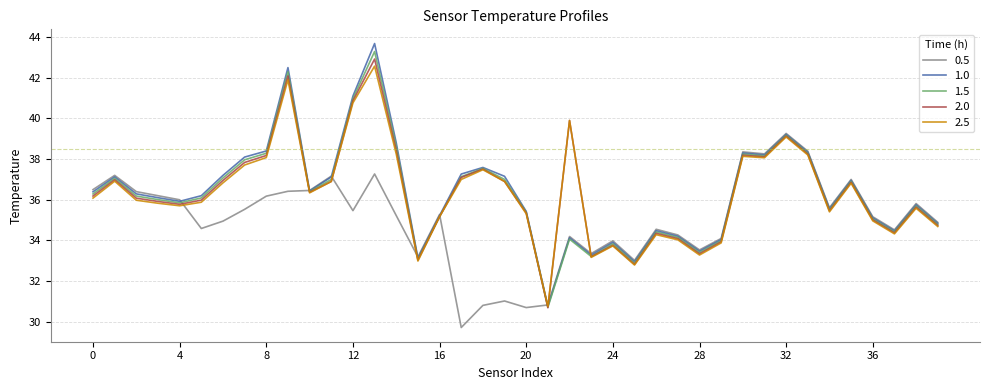

What is the greatest value displayed?

43.7